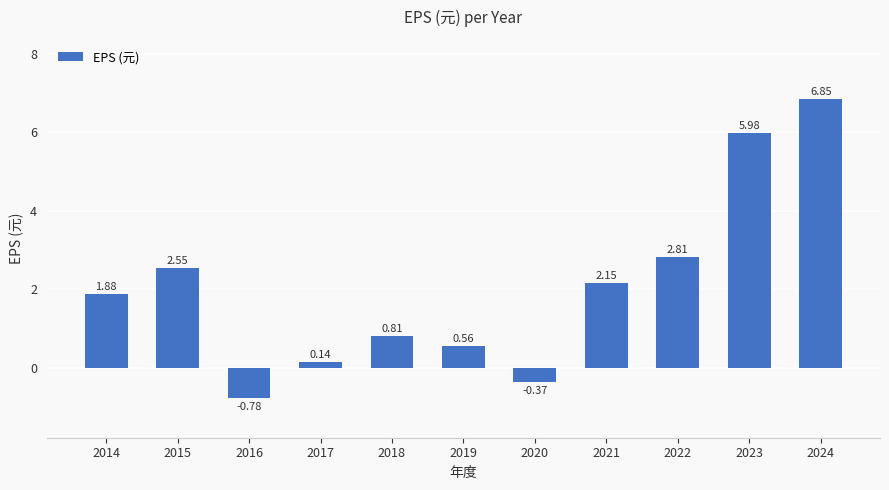

Which has a higher value, 2024 or 2015?

2024